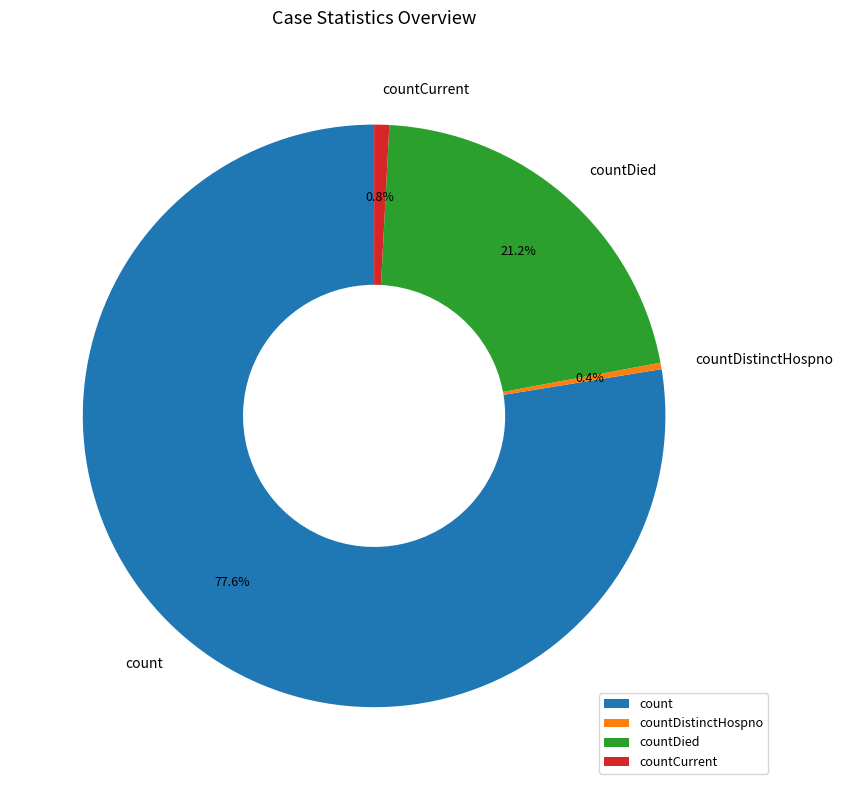

Approximately how many times larger is the value at countDied compared to countCurrent?

25.4